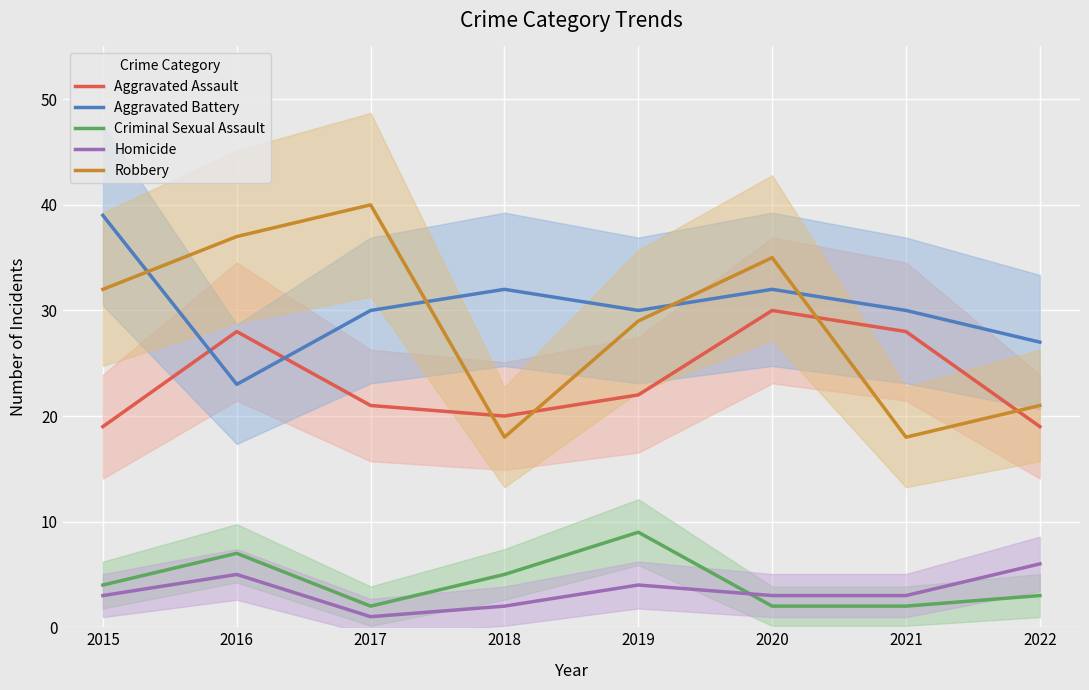

Which category has the highest value across all series?

2017